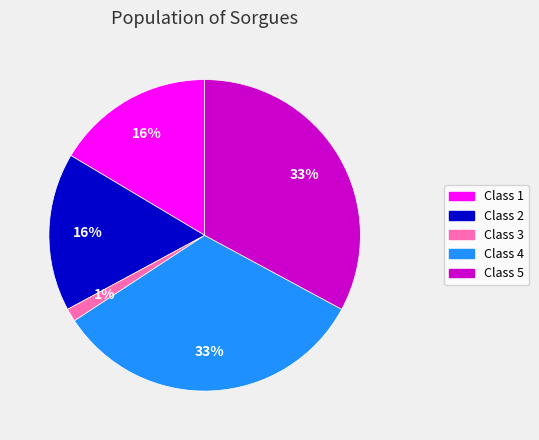

To the nearest percent, what percentage of the pie is Class 5?

33%